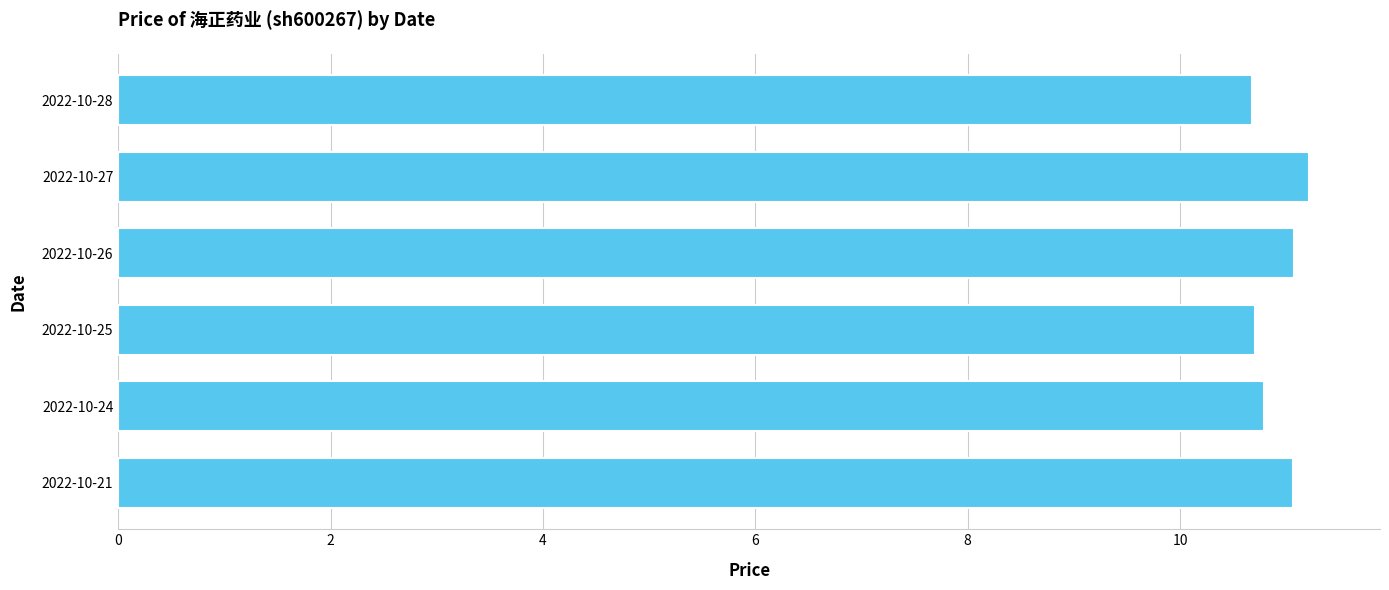

What is the change in value from 2022-10-27 to 2022-10-25?

-0.5